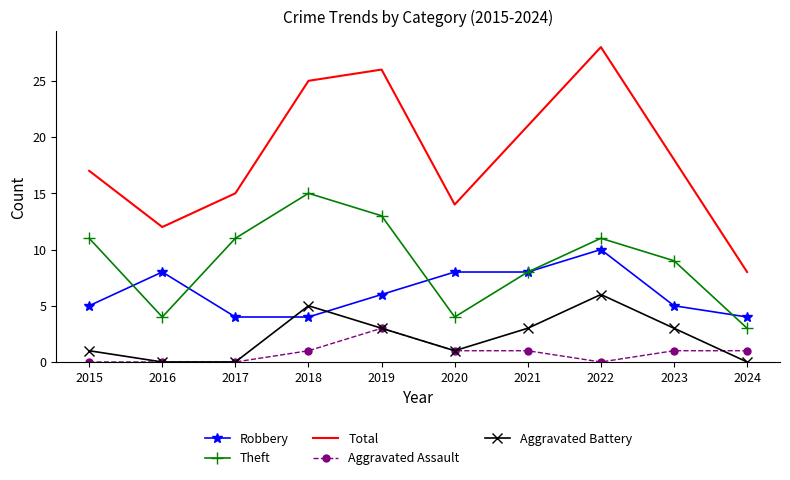

What is the difference between the maximum and minimum values in the Aggravated Assault series?

3